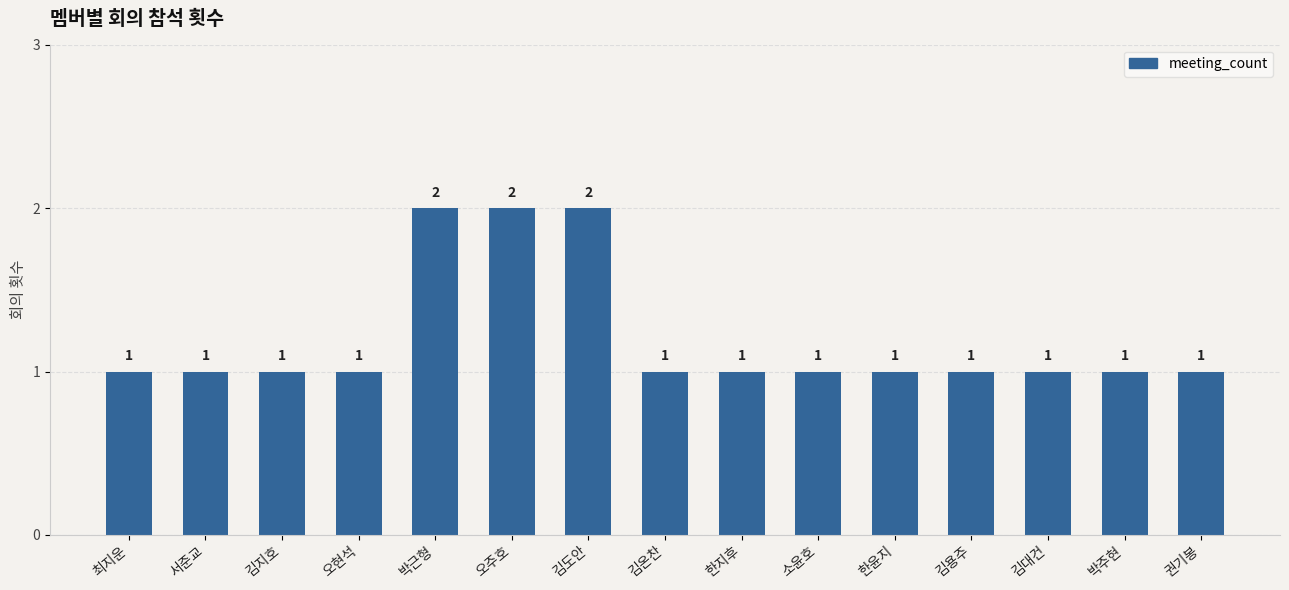

What is the label of the 8th bar from the right?

김온찬